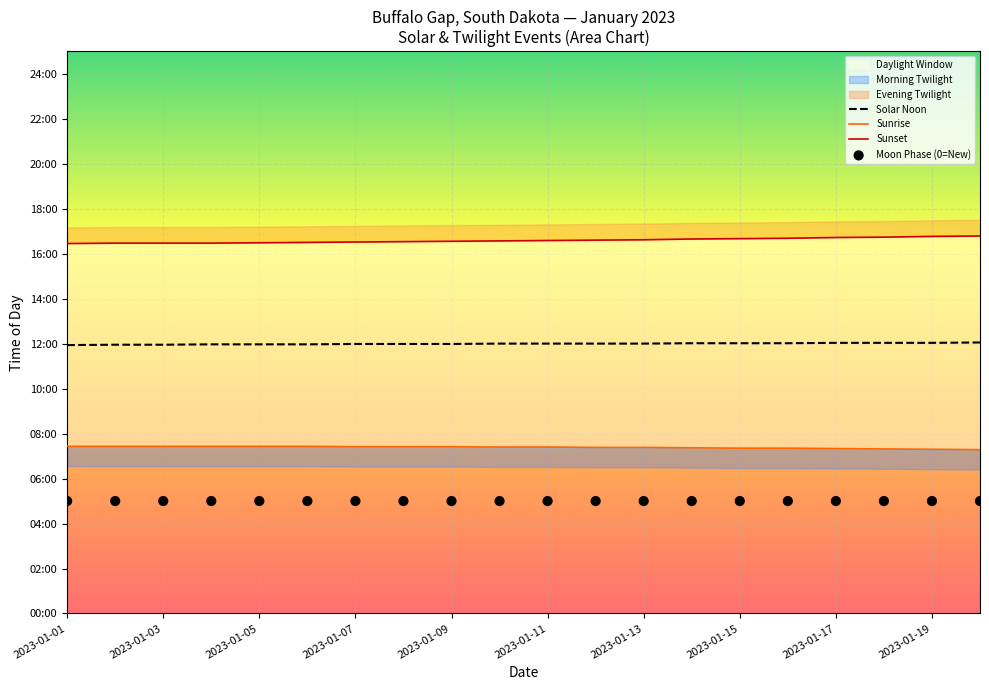

At how many categories does at least one series exceed 814?

20